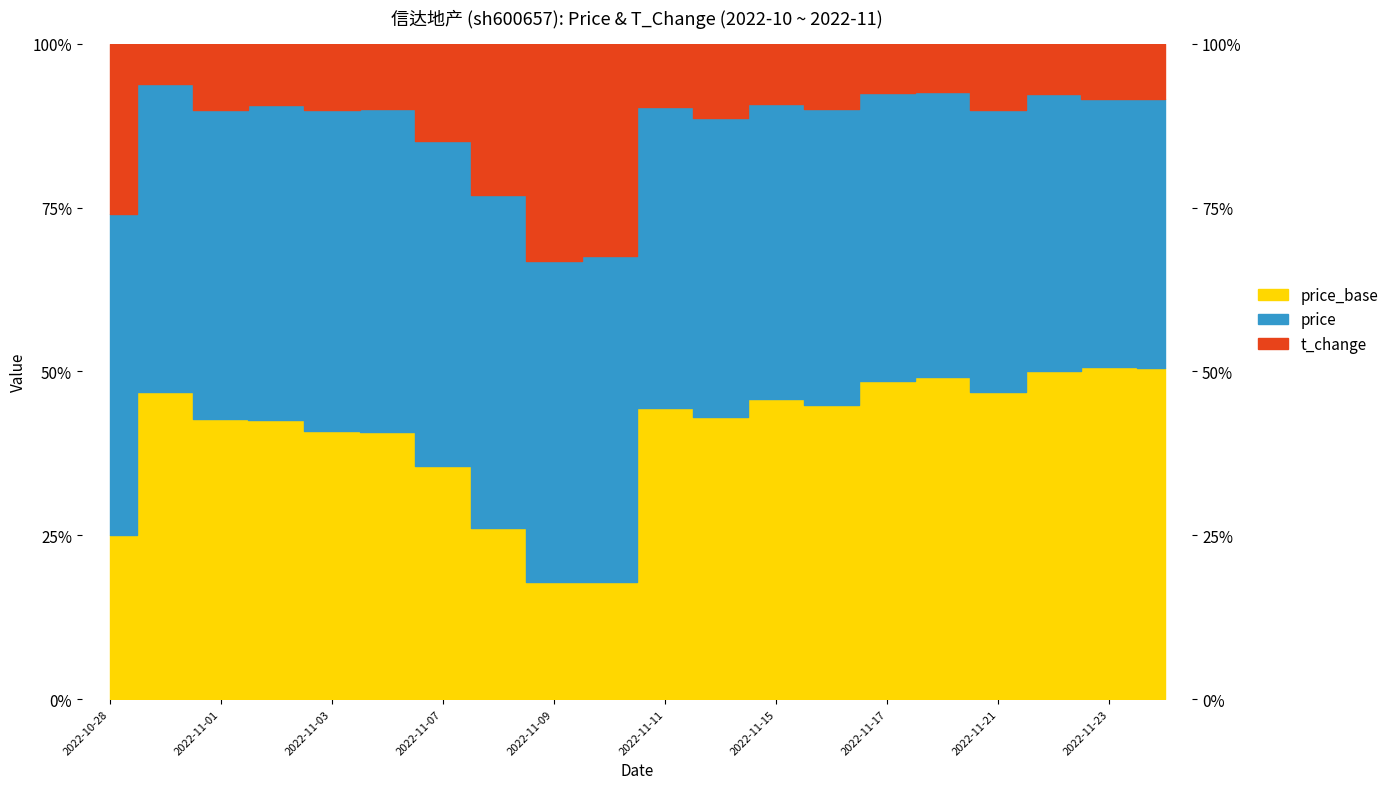

The chart shows a value of 67.6 at 2022-11-10. True or false?

True